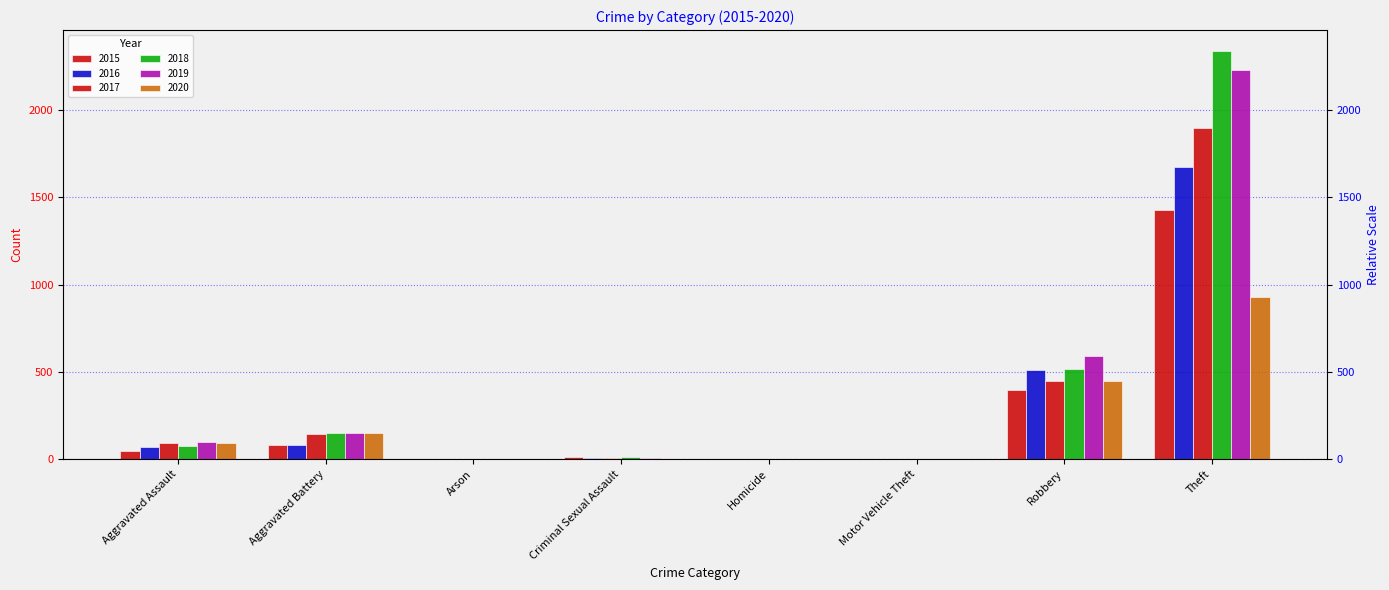

At Theft, list the series in order from largest to smallest.

2018, 2019, 2017, 2016, 2015, 2020